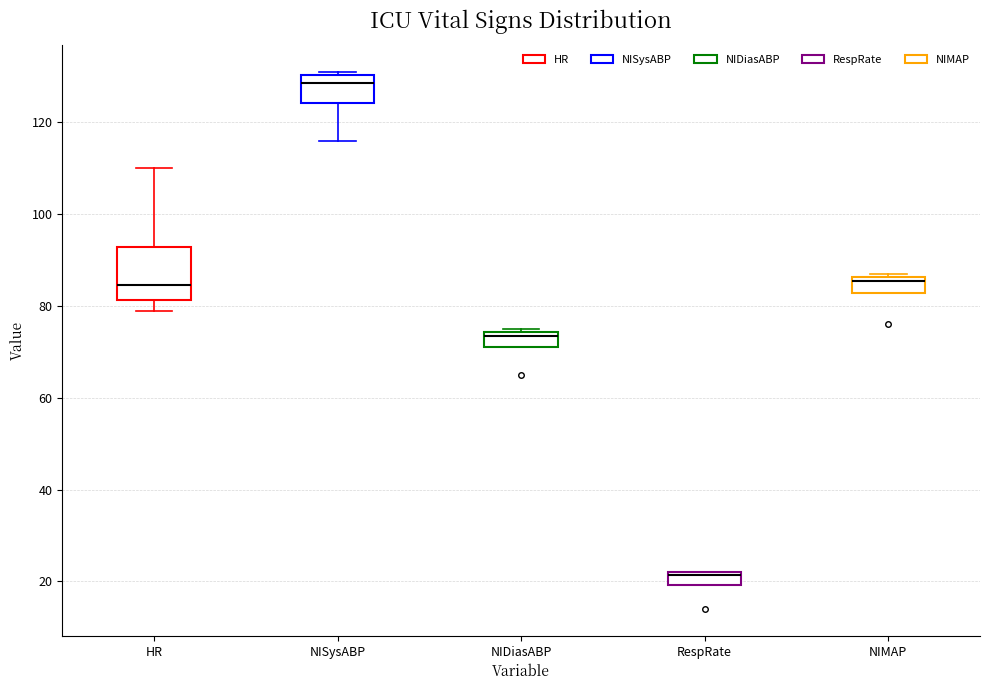

Where is the upper edge of the box for RespRate on the y-axis? The values are not printed on the chart, so give them approximately, as read against the axis.

22